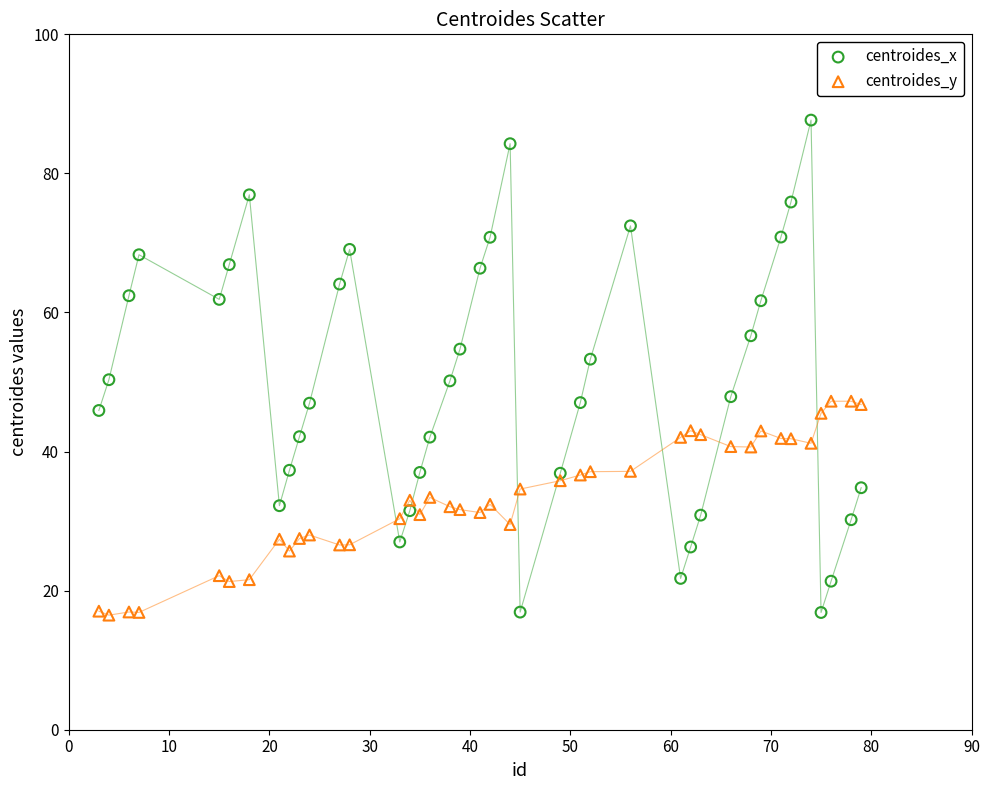

Which series has the widest spread of Y values?

centroides_x